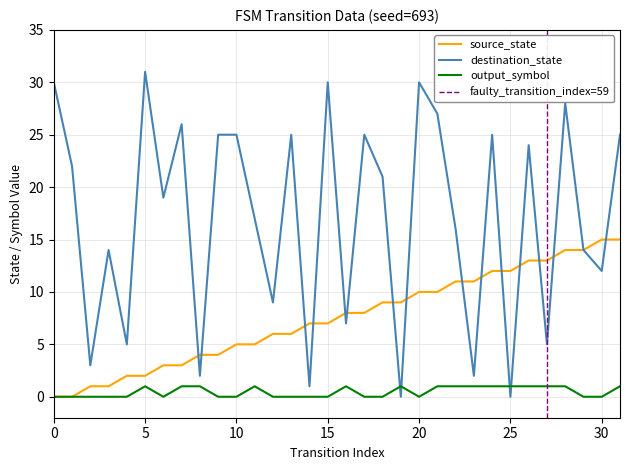

What is the difference between the maximum and minimum values in the source_state series?

15